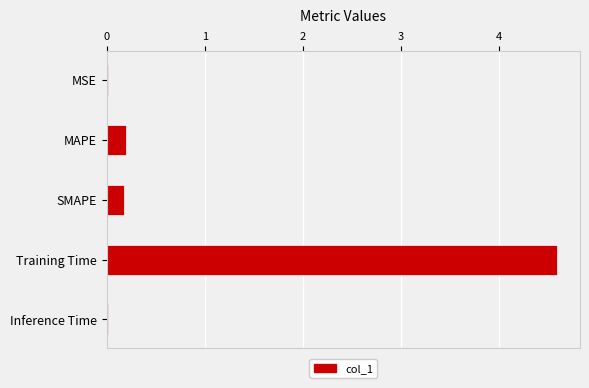

Between MAPE and Training Time, which is larger?

Training Time